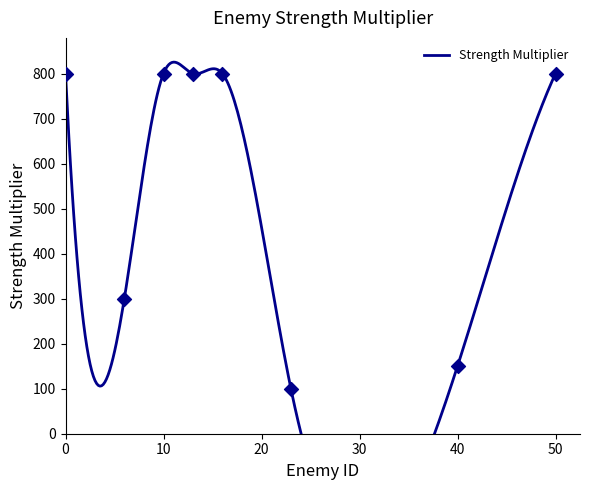

Which has a higher value, 6 or 13?

13